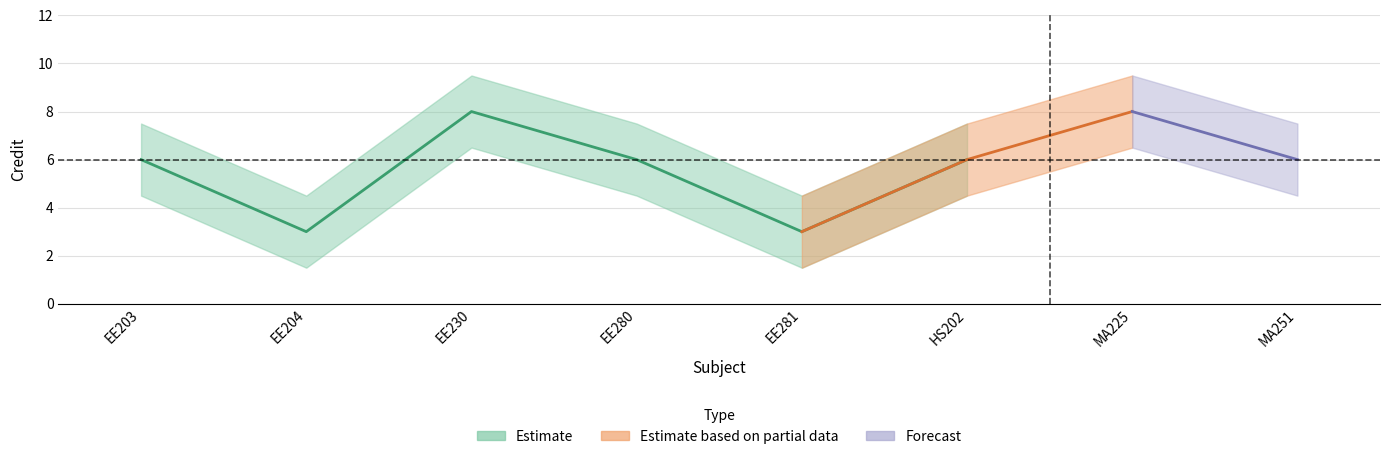

Rank the categories by value from lowest to highest.

EE204, EE281, EE203, EE280, HS202, MA251, EE230, MA225